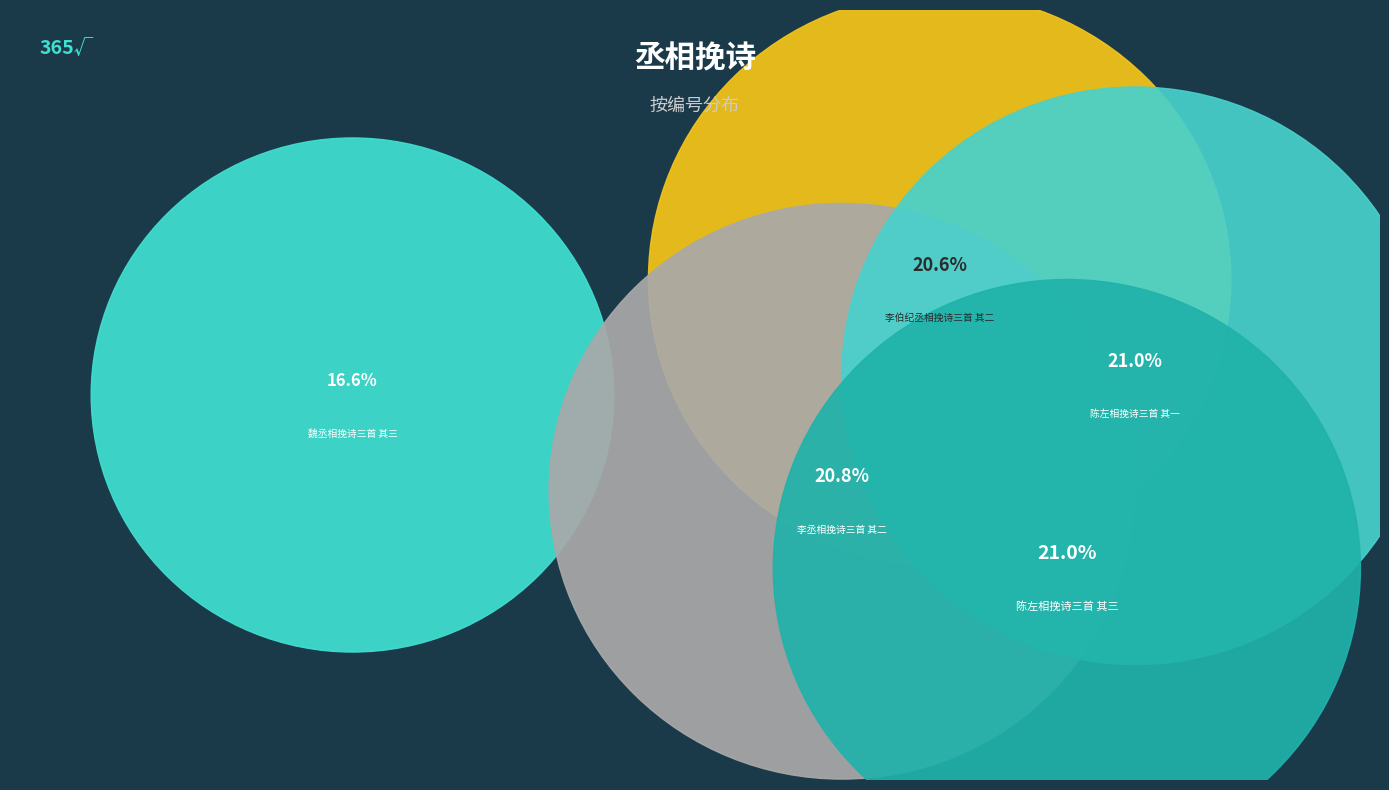

To the nearest percent, what percentage of the pie is 李丞相挽诗三首 其二?

21%